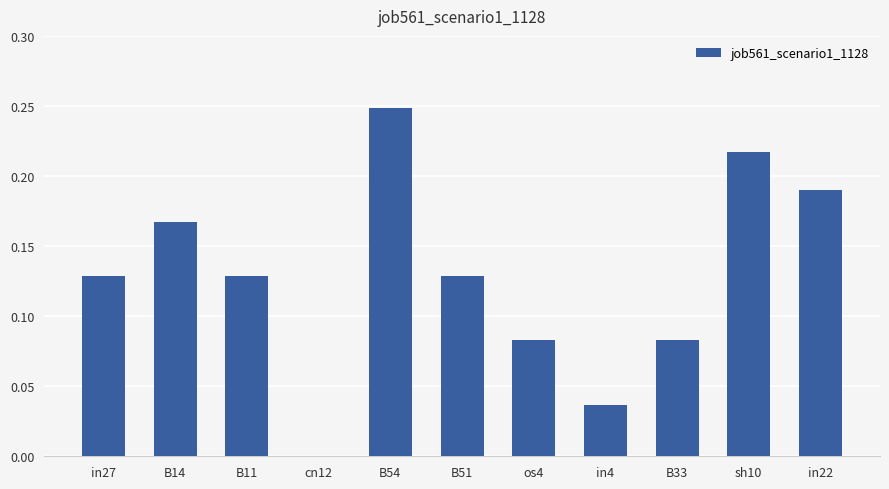

Which has a higher value, in4 or in27?

in27